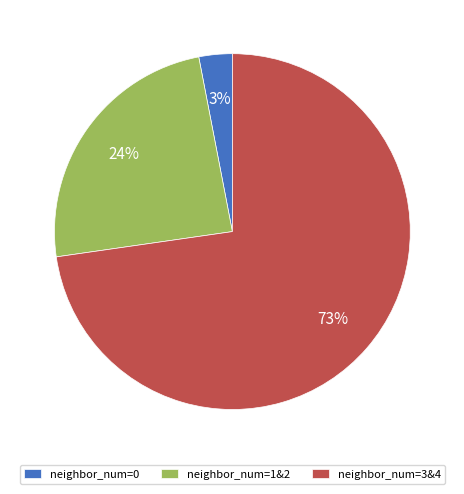

Is there a majority slice in this chart?

Yes